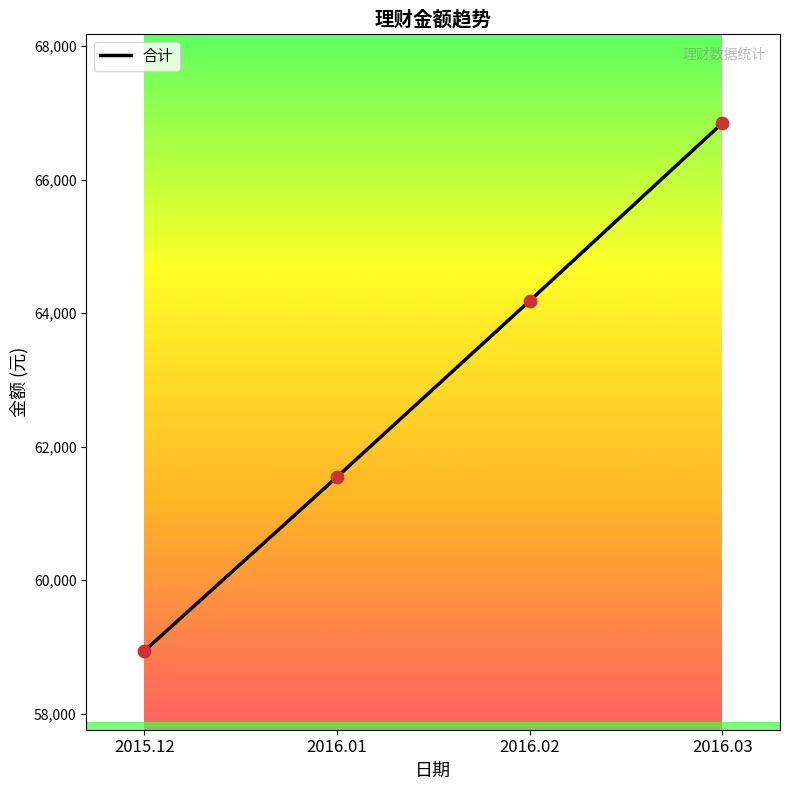

What is the change in value from 2016.02 to 2016.03?

+2661.5